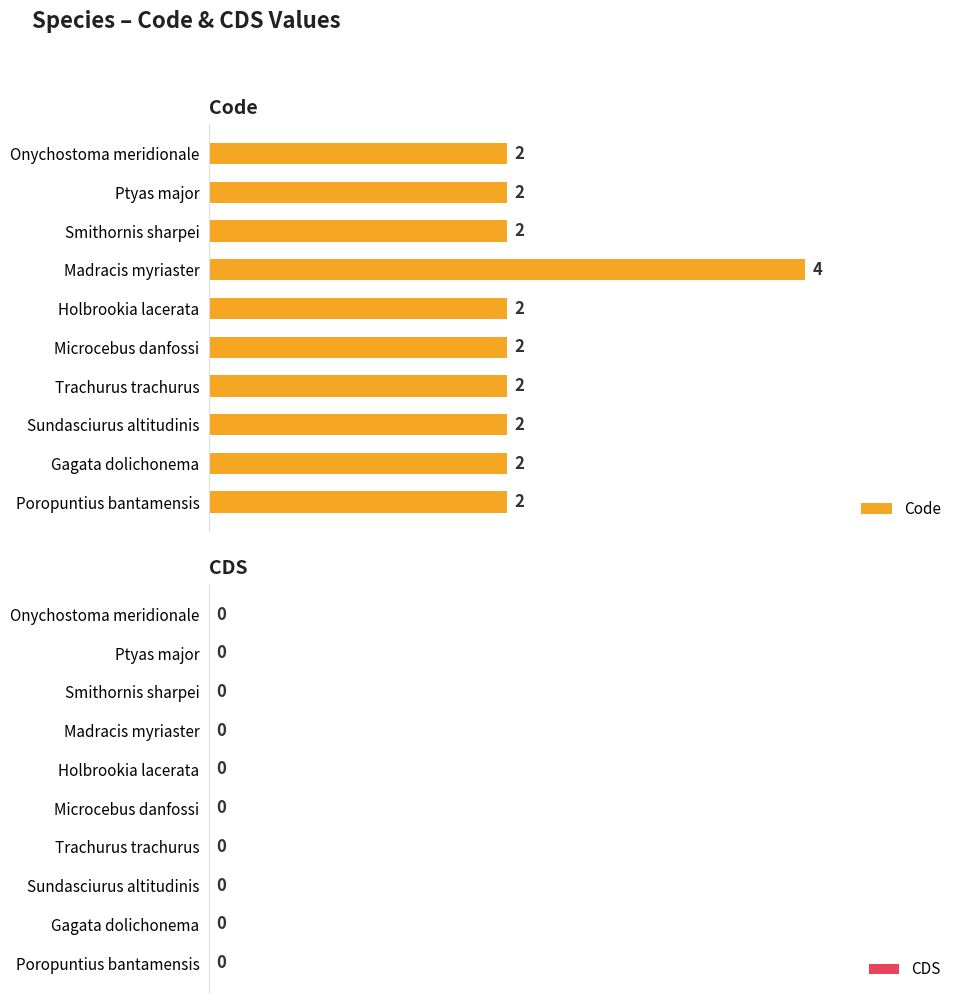

What is the sum of all values?

22